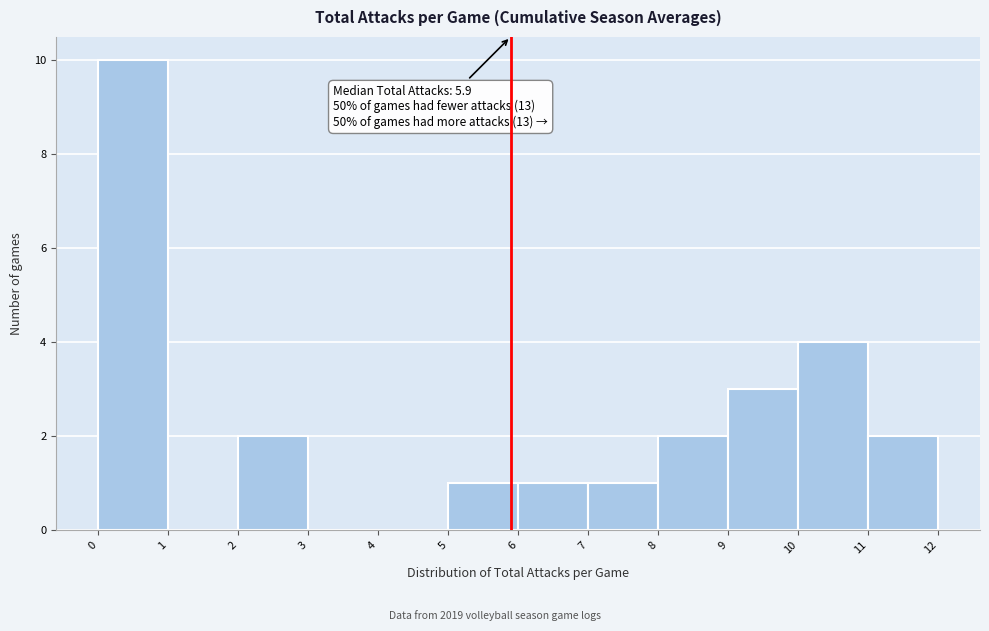

Over which range of the x-axis is the bar tallest?

0 to 1